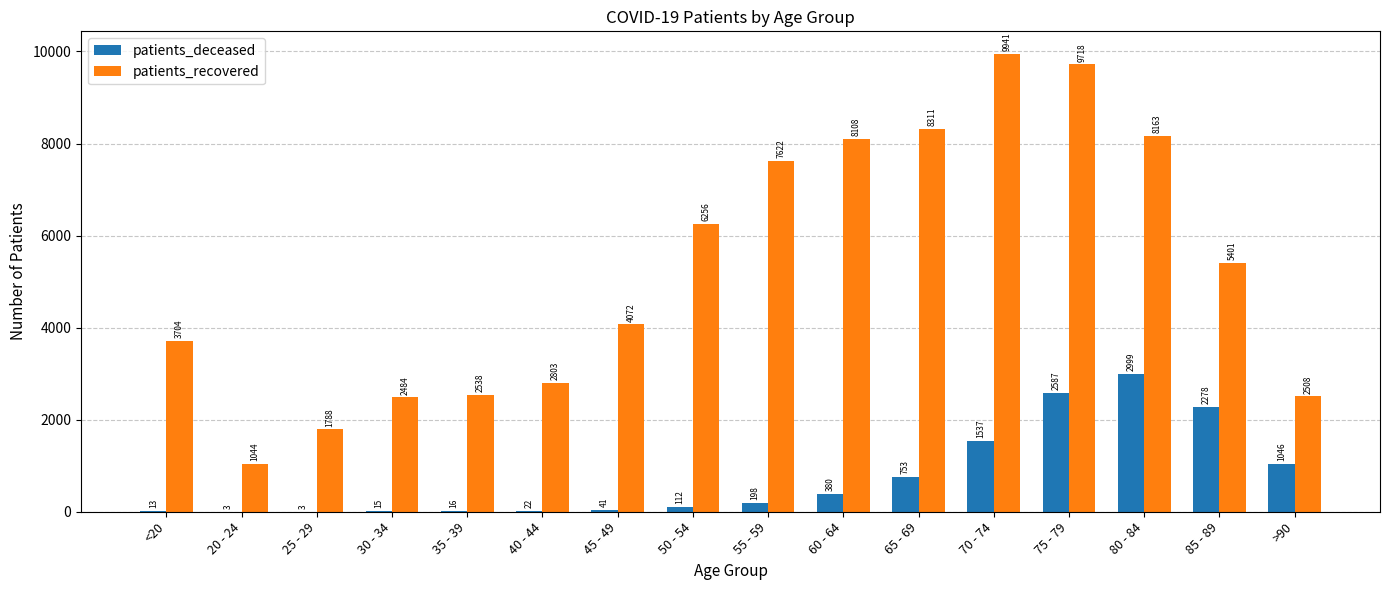

Are the bars horizontal?

No